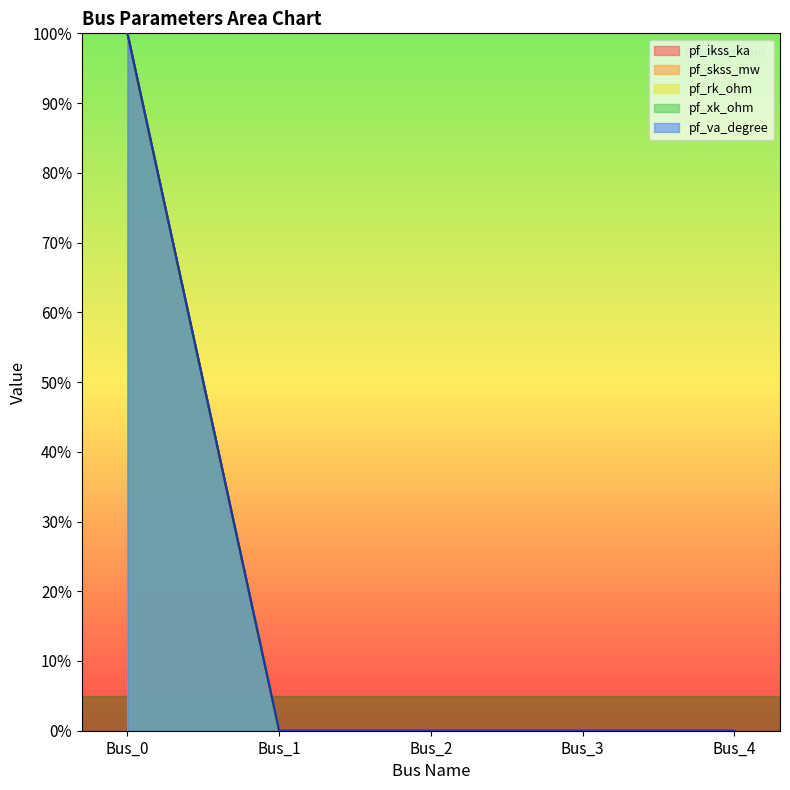

Reading left to right, transcribe all the data shown in this chart.

pf_ikss_ka: 100	0	0	0	0
pf_skss_mw: 100	0	0	0	0
pf_rk_ohm: 100	0	0	0	0
pf_xk_ohm: 100	0	0	0	0
pf_va_degree: 100	0	0	0	0